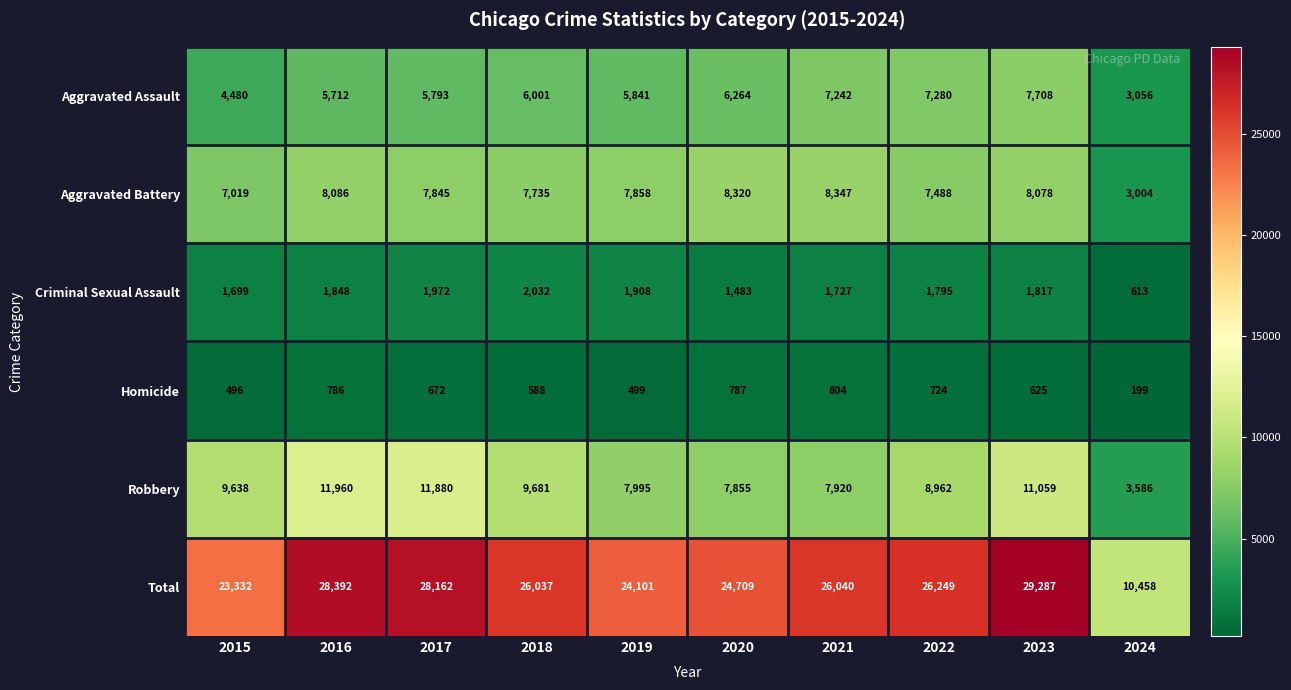

What is the sum of the Aggravated Assault values at 2017 and 2020?

12057